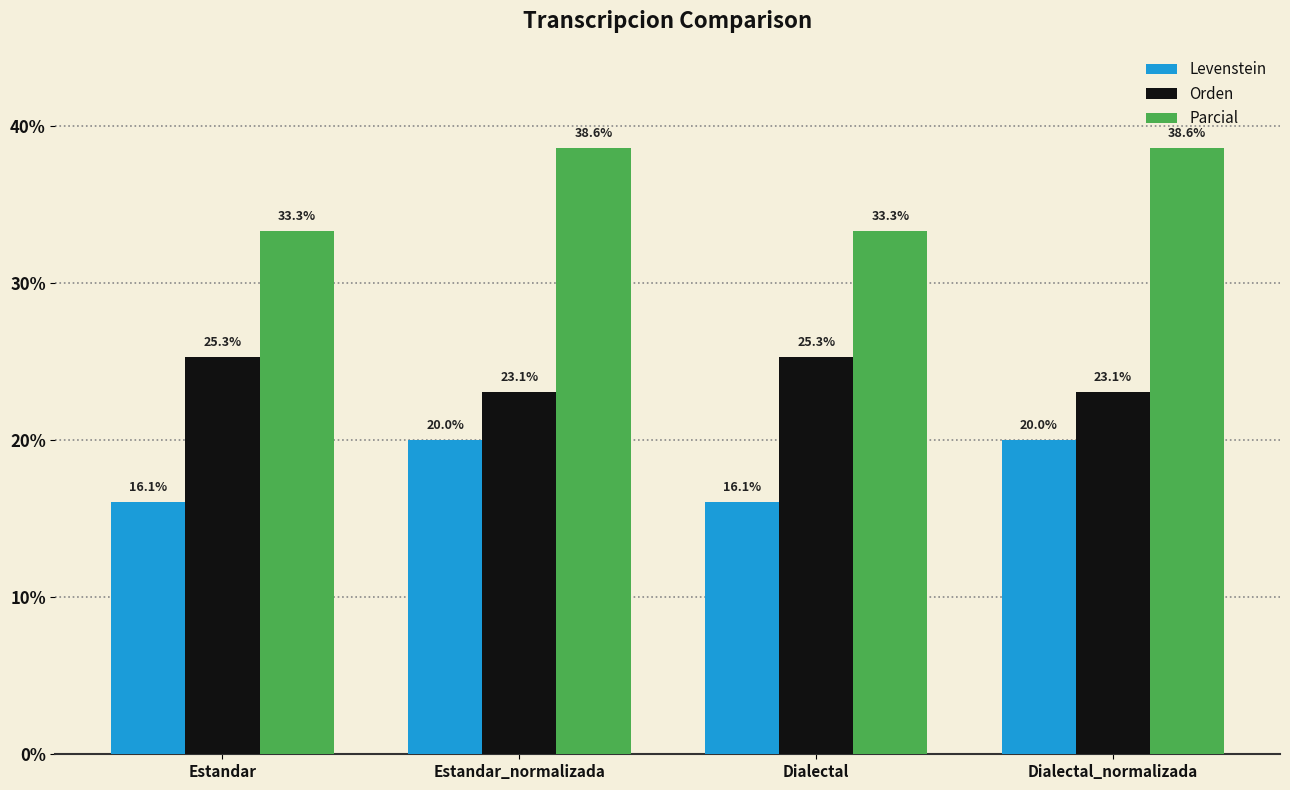

What is the sum of all Parcial values?

143.9